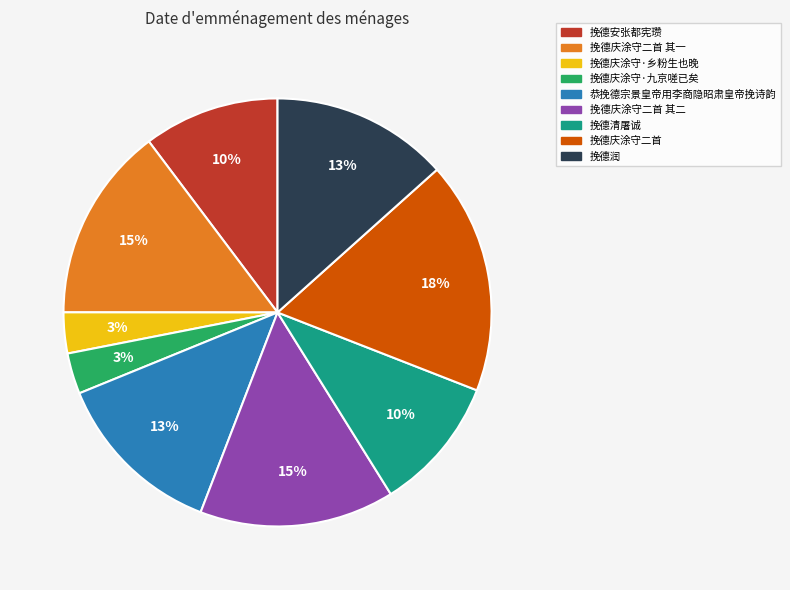

How many slices are in this pie chart?

9